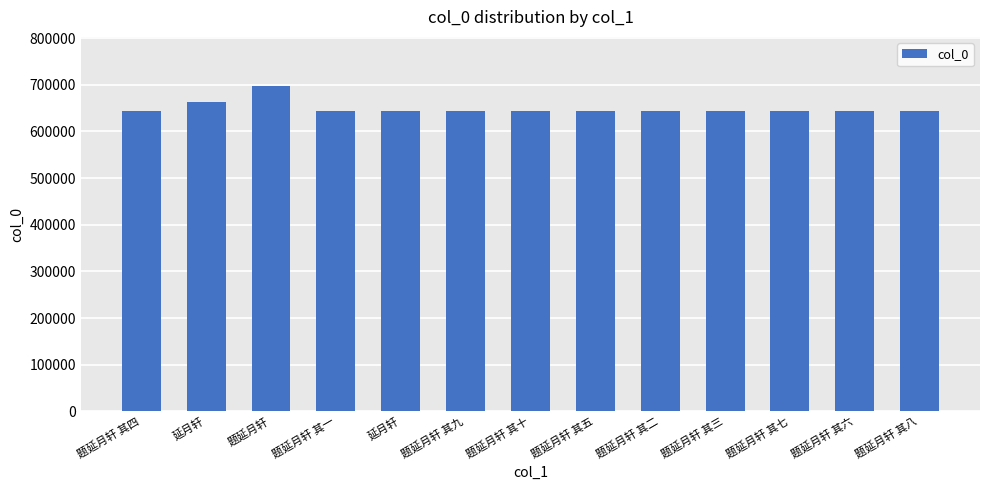

Read the value at 题延月轩 其六.

644048